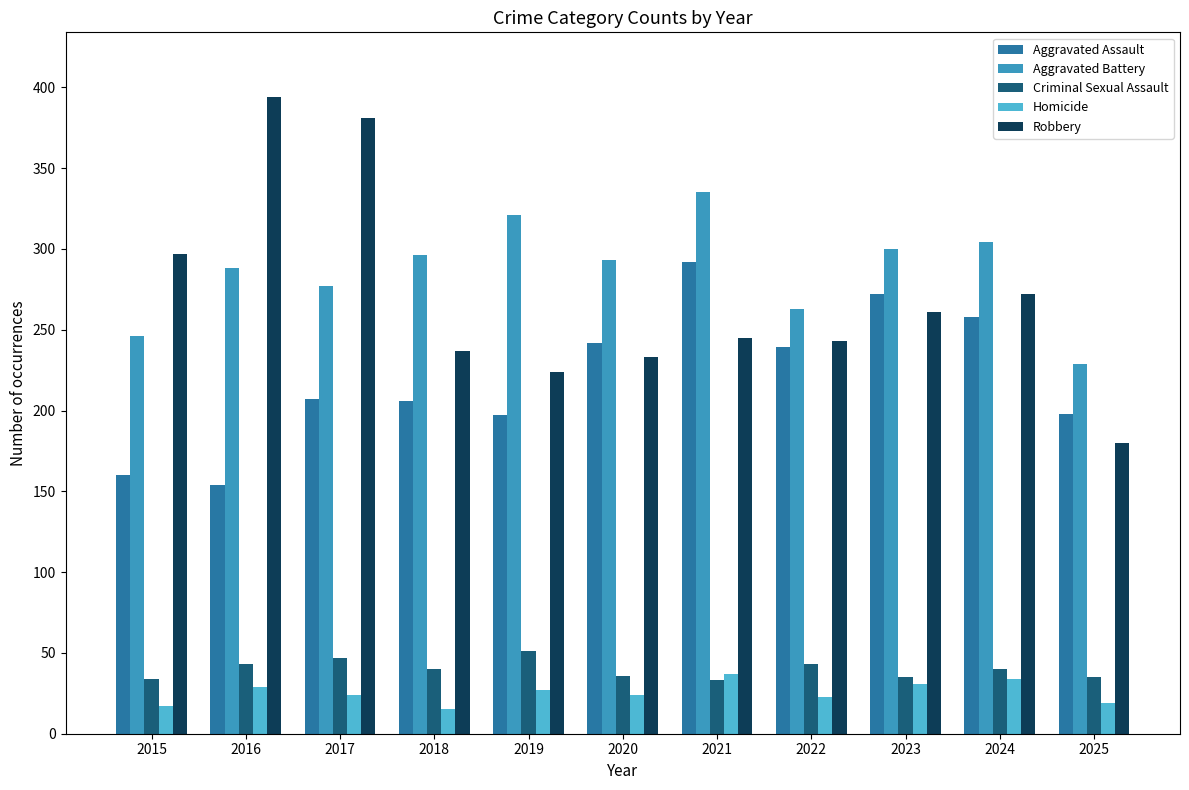

What is the smallest value displayed?

15